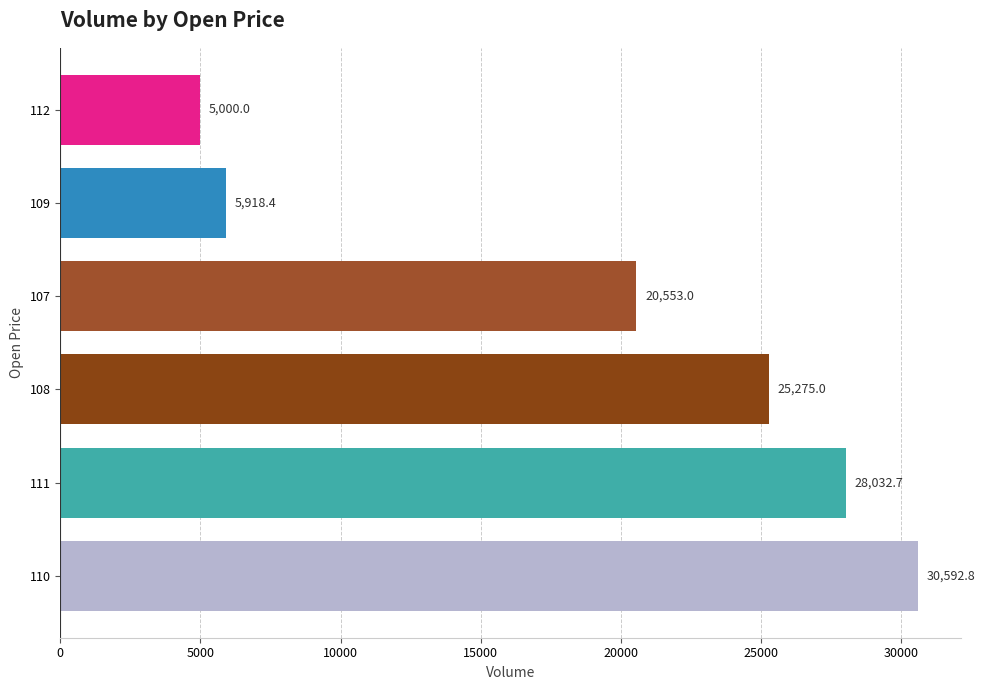

At which category does the chart reach its minimum across all series?

112